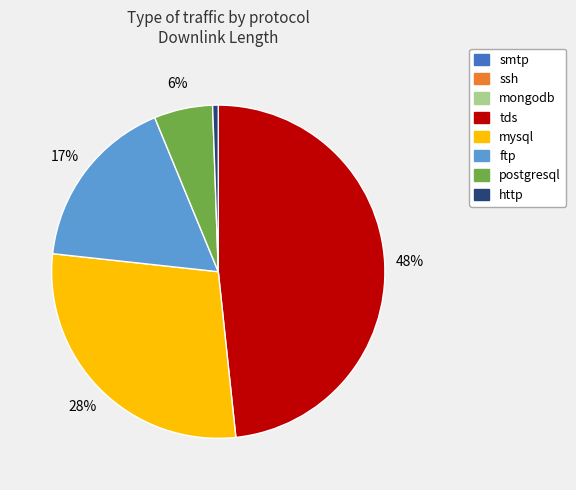

To the nearest percent, what portion does http represent?

1%